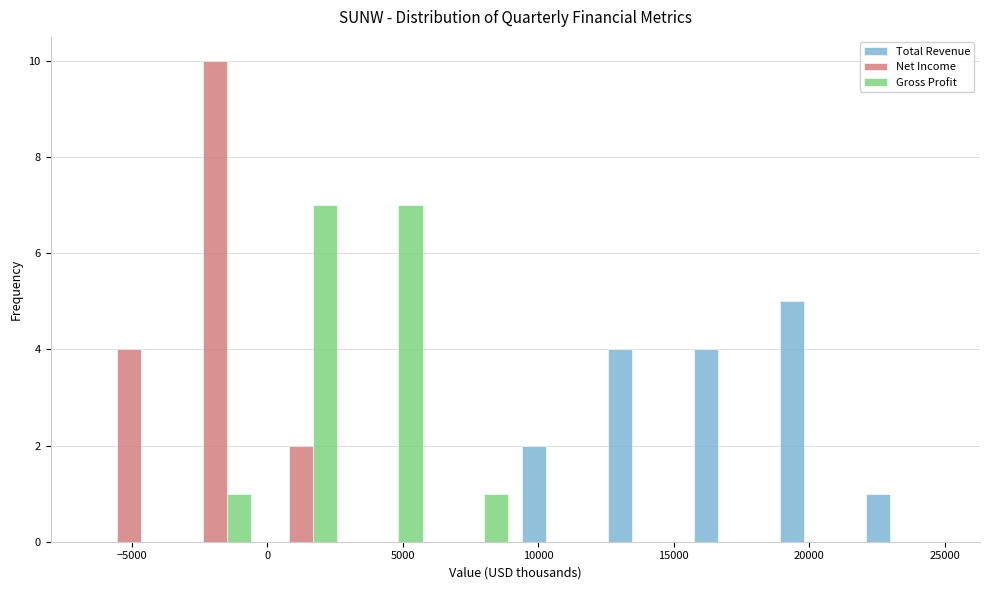

What is the height of the Net Income bar covering -3500 to -500 on the x-axis? Neither the bar edges nor the heights are printed on the chart, so give them approximately, as read against the axes.

10